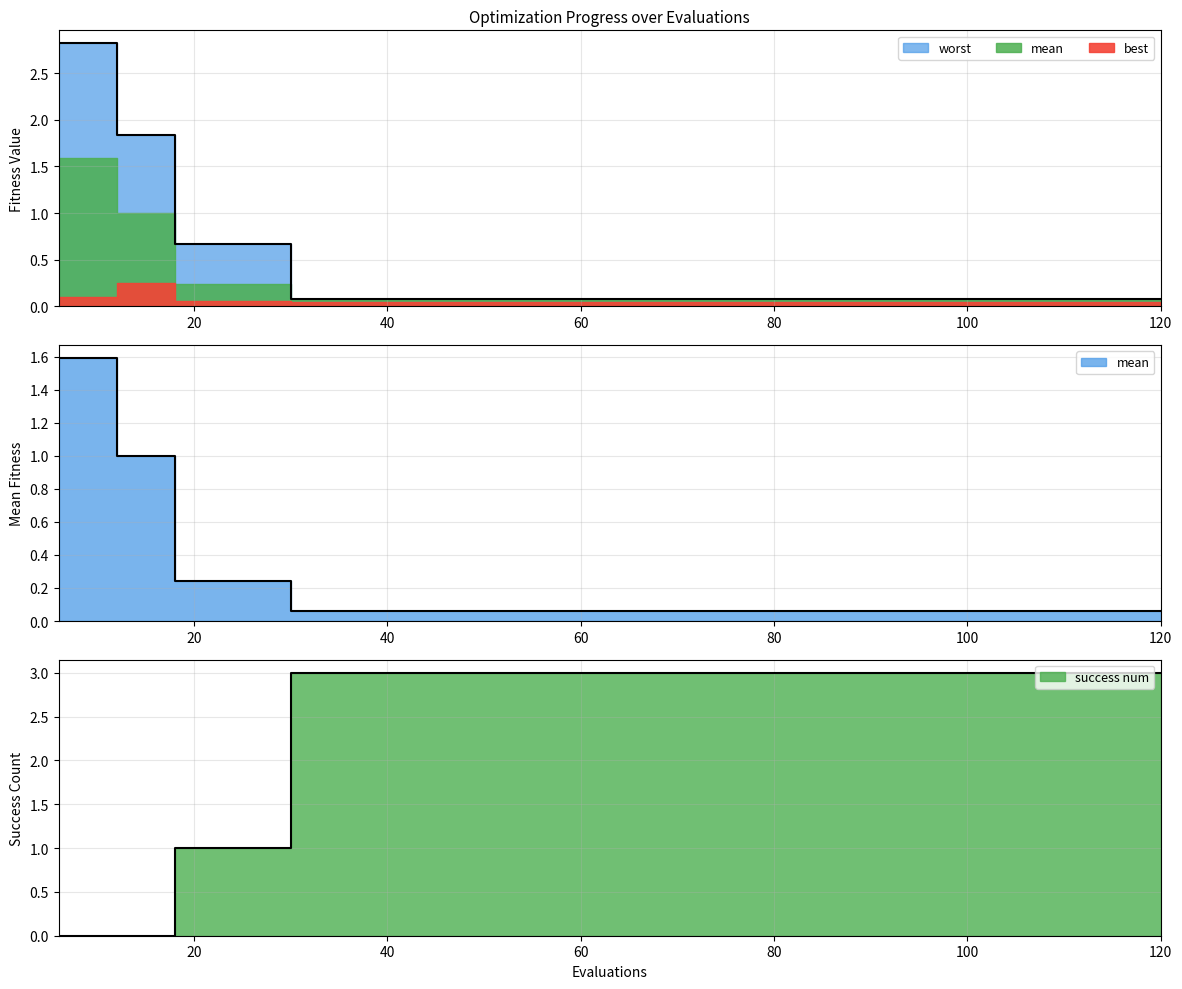

True or false: worst has more than 2 points higher than both neighbors.

False